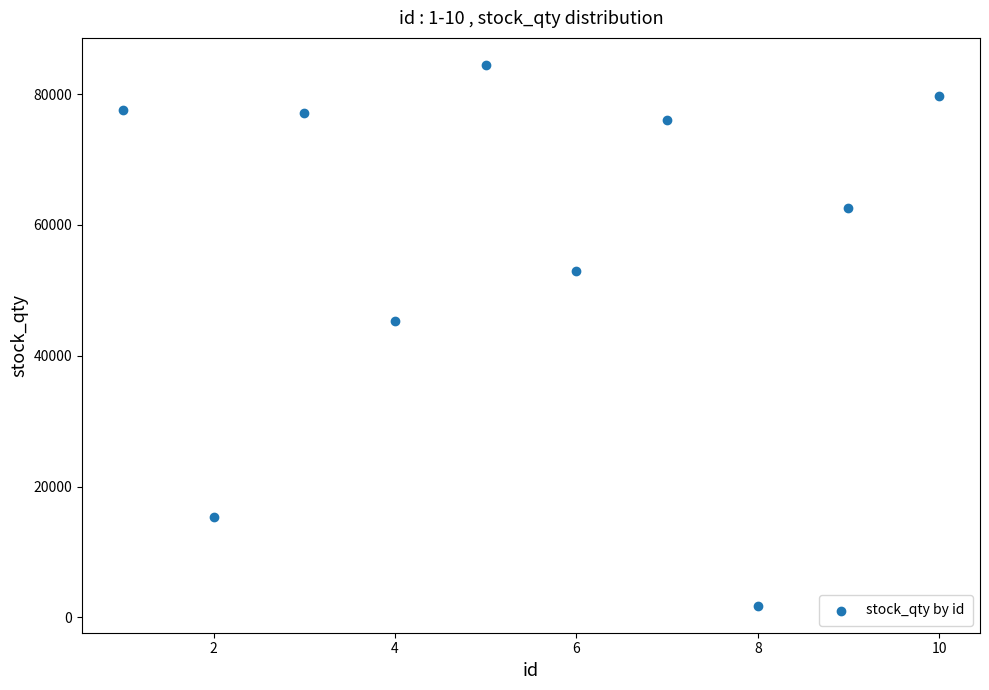

What Y value in the scatter plot is closest to 43132?

45369